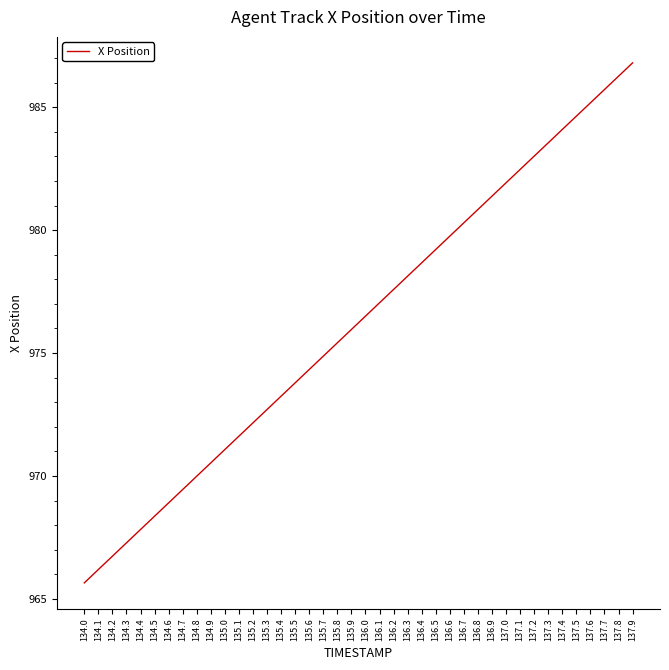

Is this an area chart (filled region under the line)?

No